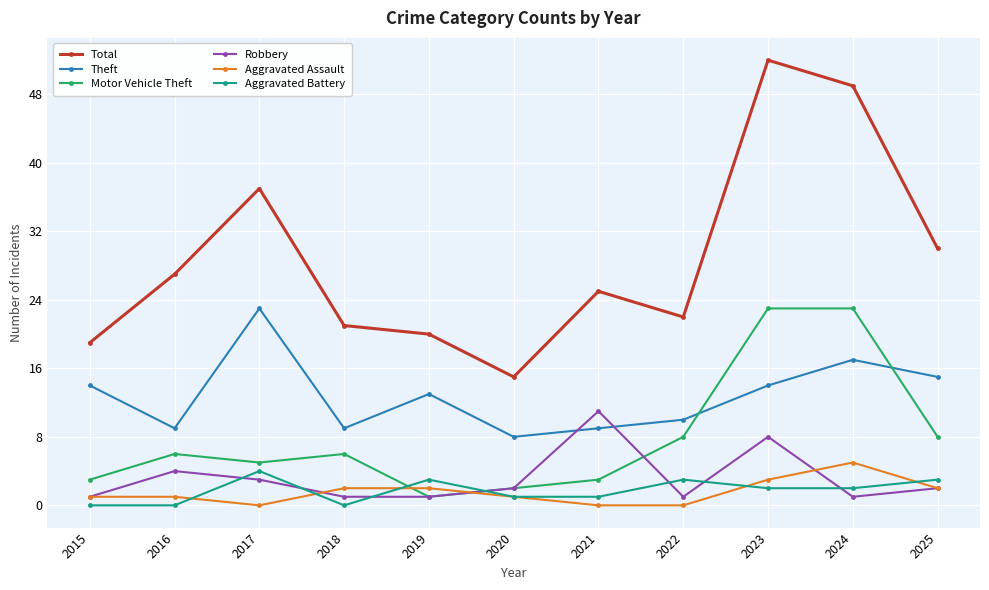

Where is Total nearest to the value 33?

2025